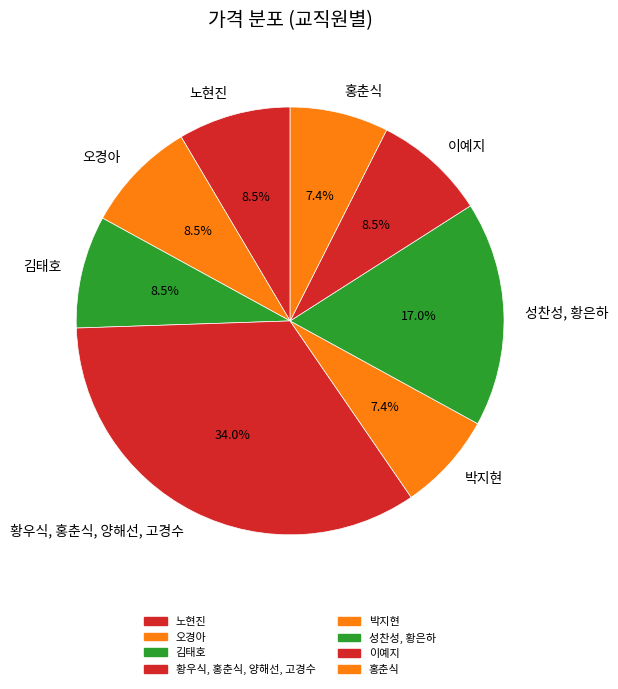

Is the sum of 오경아 and 김태호 greater than half?

No